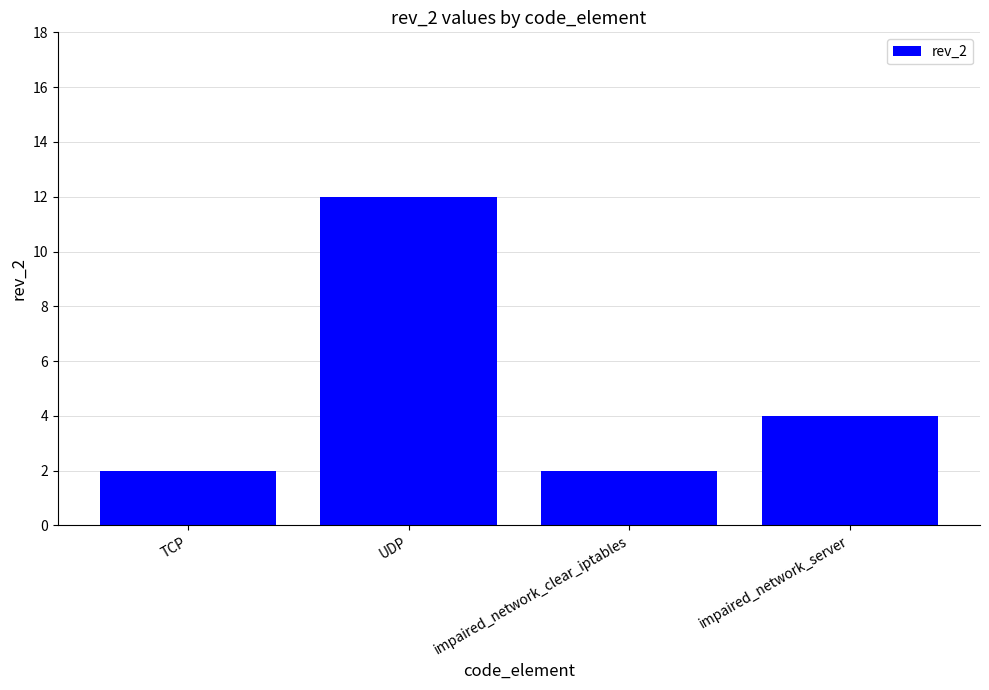

Which has a higher value, impaired_network_clear_iptables or impaired_network_server?

impaired_network_server